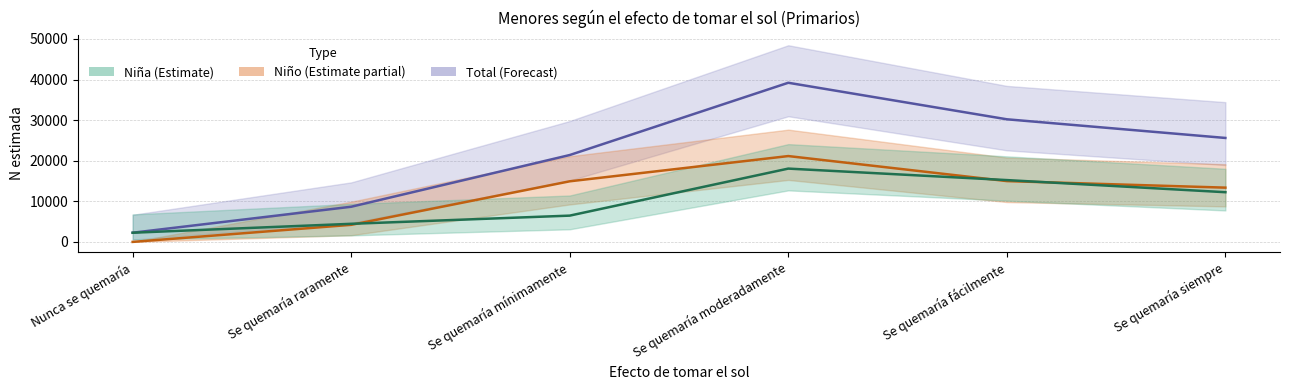

Reading left to right, list all the values displayed in this chart.

Total N (estimada): 2257	8658	21397	39198	30203	25604
Niño N (estimada): 0	4204	14926	21142	14977	13364
Niña N (estimada): 2257	4454	6471	18055	15226	12239